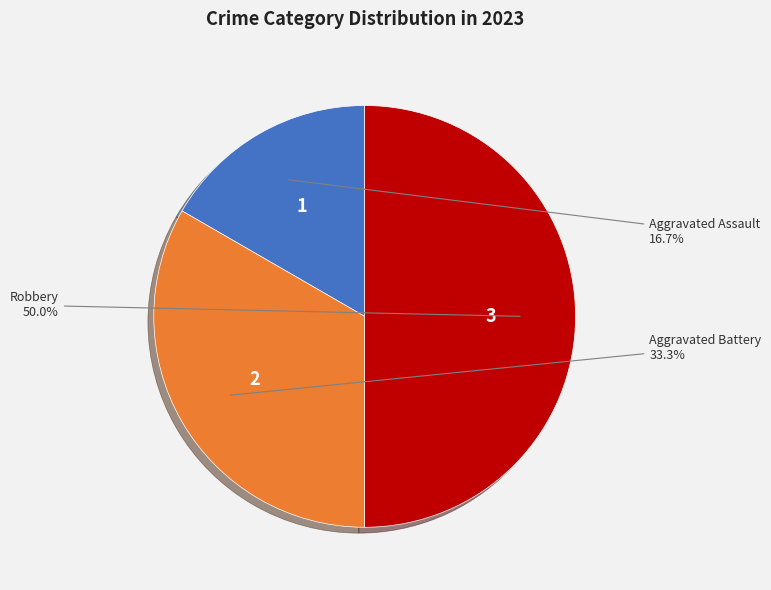

What is the largest slice in the pie chart?

Robbery